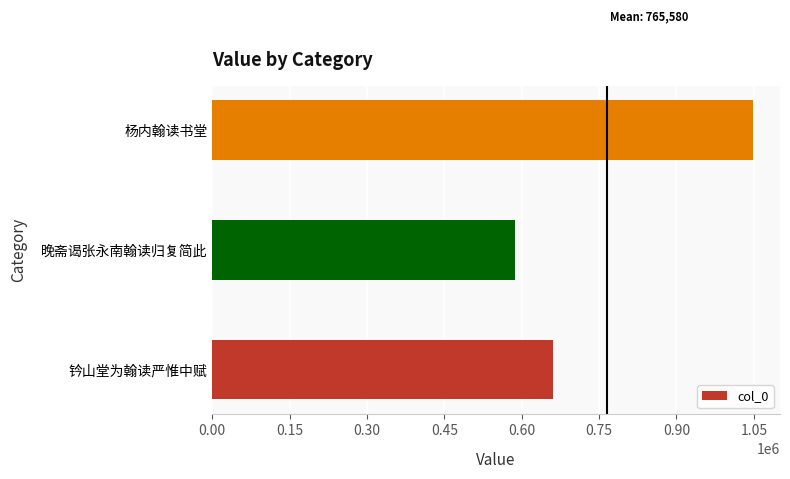

How many values are below 661134?

1